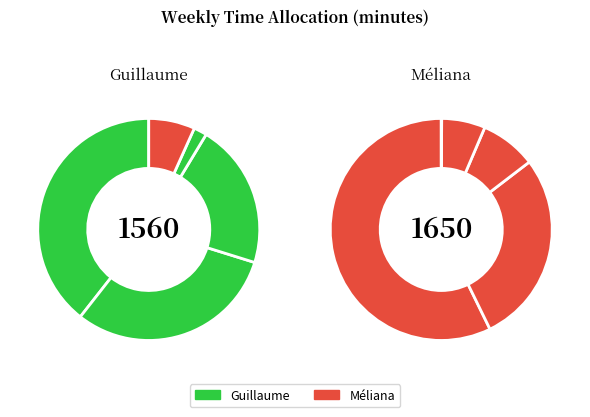

Count the number of slices in the pie.

5